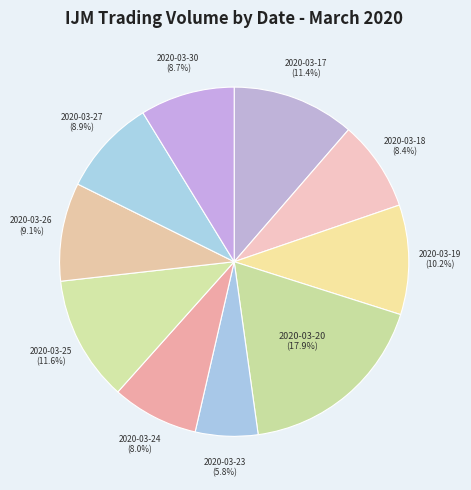

Approximately how many times larger is the value at 2020-03-27 (8.9%) compared to 2020-03-30 (8.7%)?

1.0